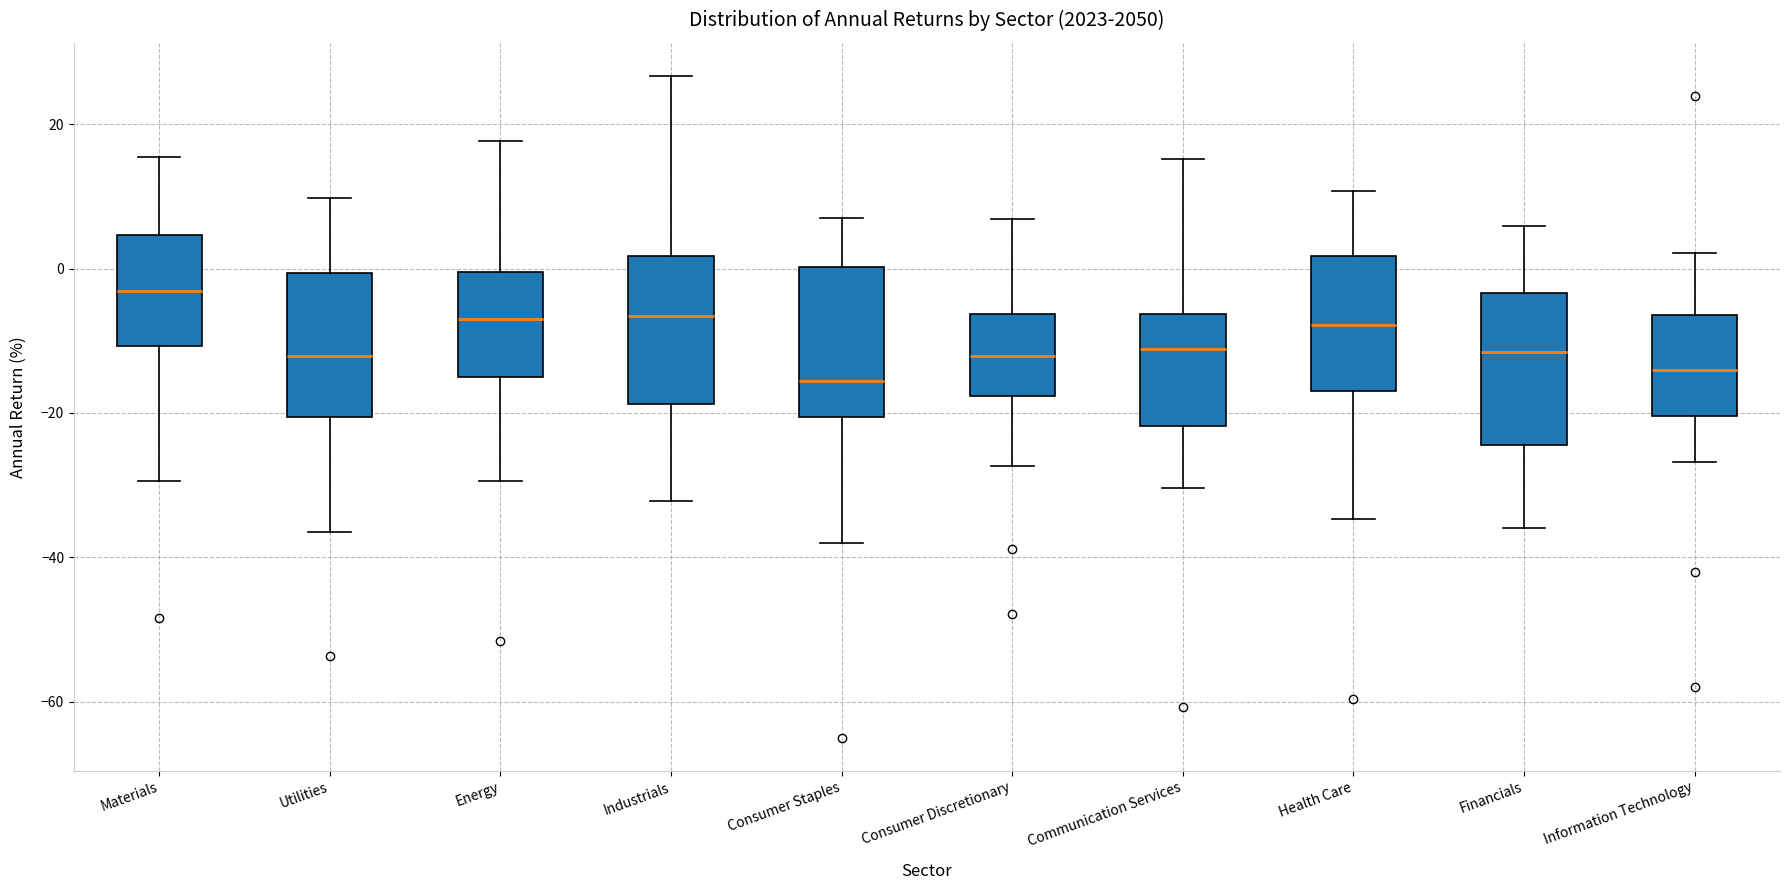

Reading left to right, transcribe this box plot: for each box, give where its median line is, the range the box spans, and where its two whiskers end, as read against the y-axis. The values are not printed on the chart, so give them approximately, as read against the axis.

Materials: median -4, box -10 to 4, whiskers -30 to 16
Utilities: median -12, box -20 to 0, whiskers -36 to 10
Energy: median -6, box -14 to 0, whiskers -30 to 18
Industrials: median -6, box -18 to 2, whiskers -32 to 26
Consumer Staples: median -16, box -20 to 0, whiskers -38 to 6
Consumer Discretionary: median -12, box -18 to -6, whiskers -28 to 6
Communication Services: median -12, box -22 to -6, whiskers -30 to 16
Health Care: median -8, box -16 to 2, whiskers -34 to 10
Financials: median -12, box -24 to -4, whiskers -36 to 6
Information Technology: median -14, box -20 to -6, whiskers -26 to 2